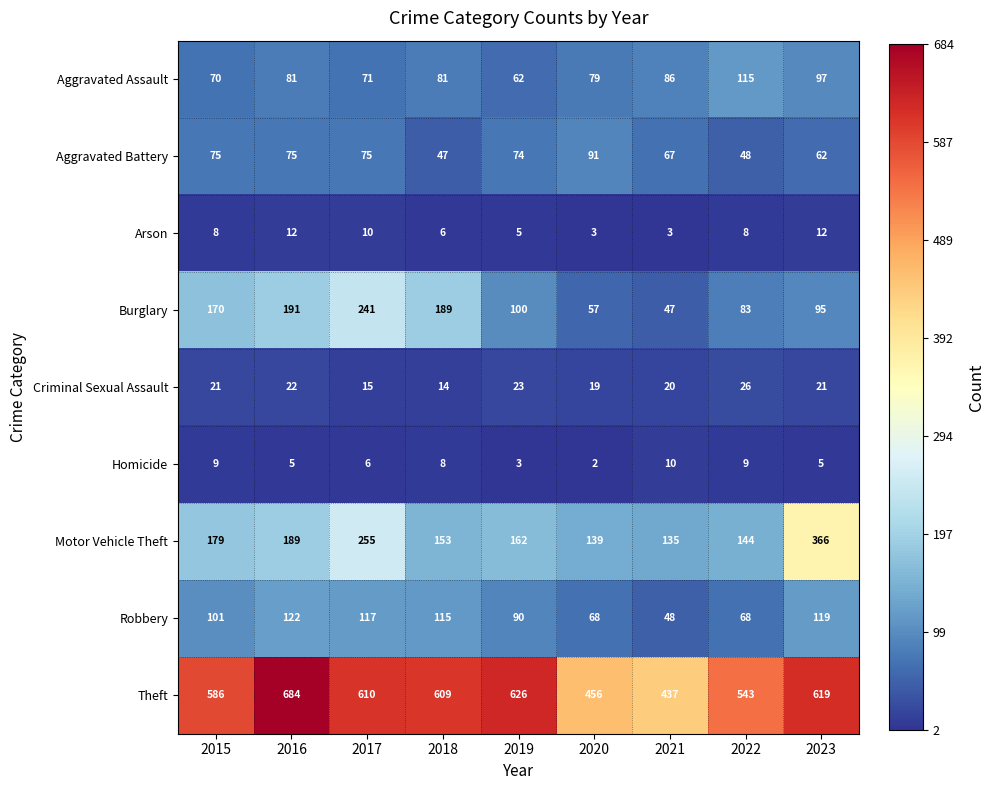

Where is Robbery nearest to the value 85?

2019